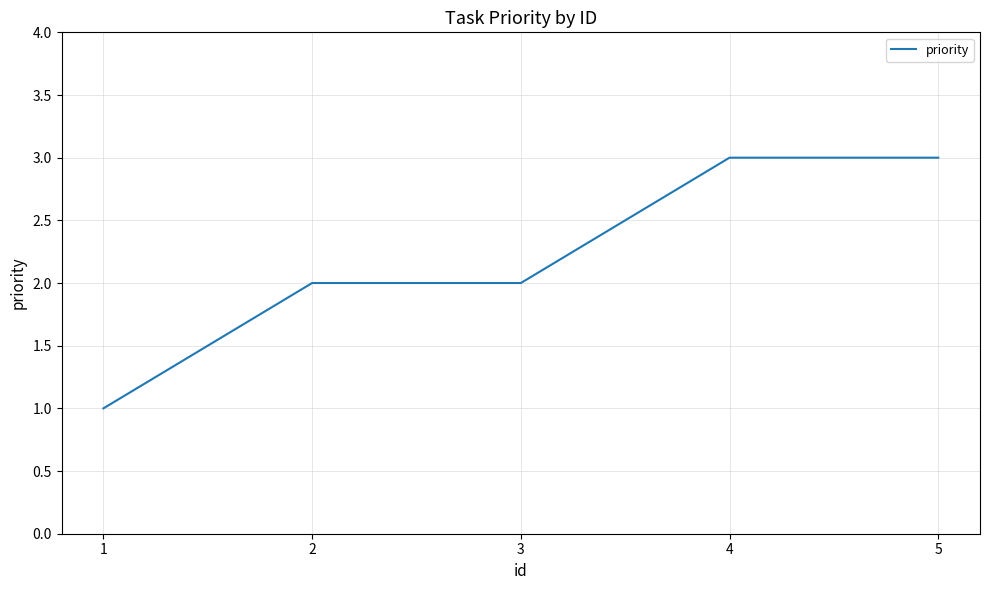

Which label corresponds to the smallest value in the chart?

1